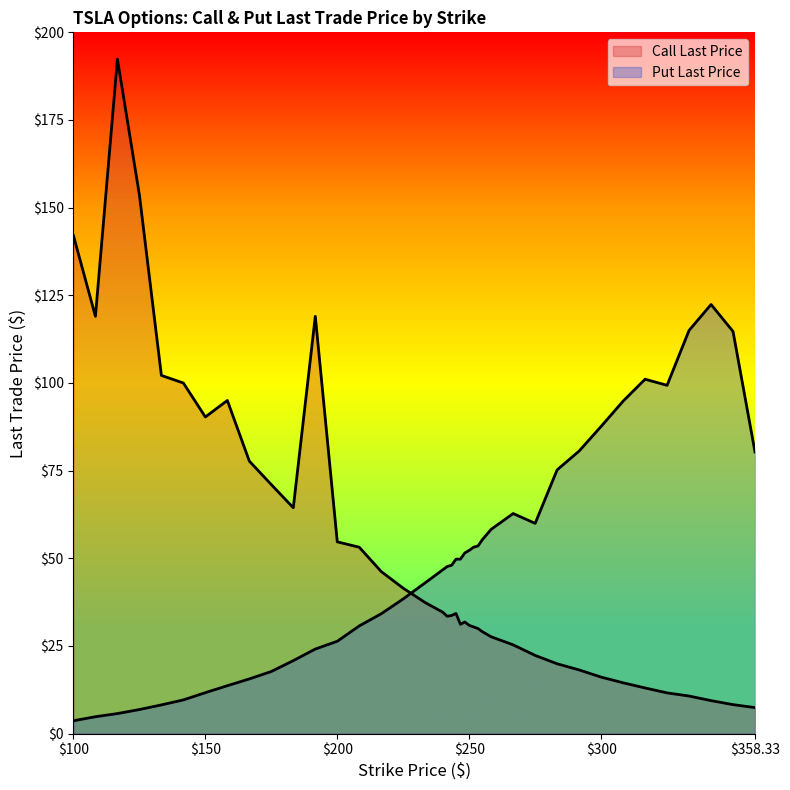

At which label does Call Last Price first exceed 33?

100